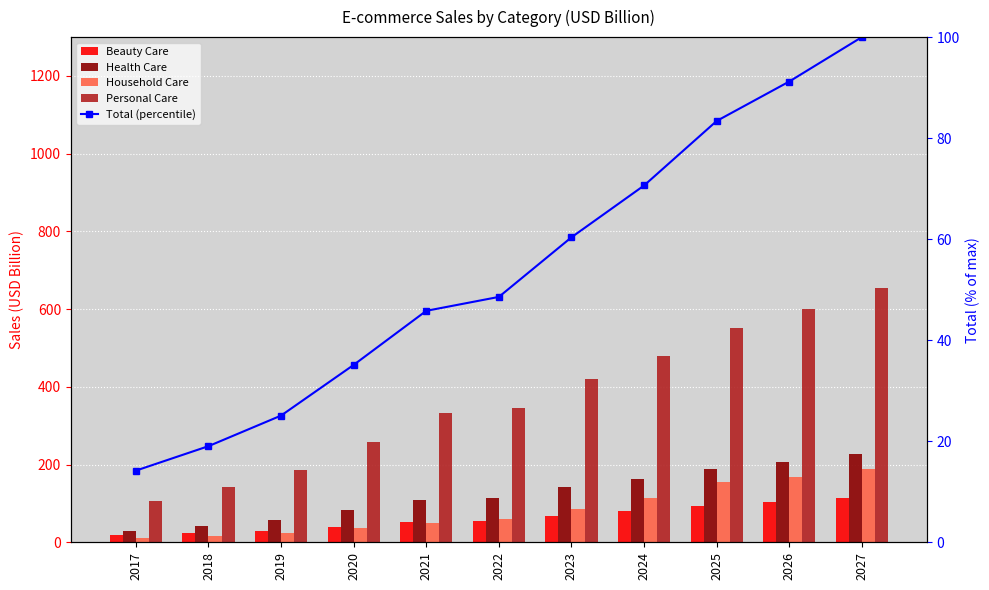

At 2024, list the series in order from largest to smallest.

Personal Care, Health Care, Household Care, Beauty Care, Total (percentile)